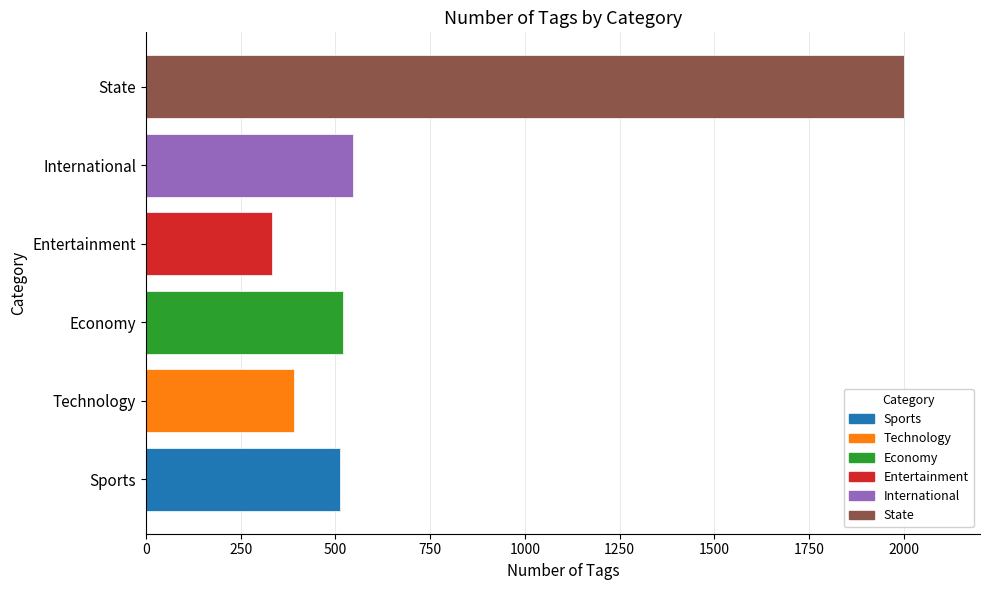

What is the change in value from Entertainment to International?

+212